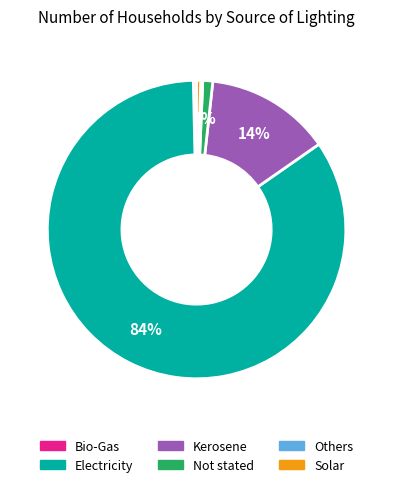

Which slice is the largest?

Electricity